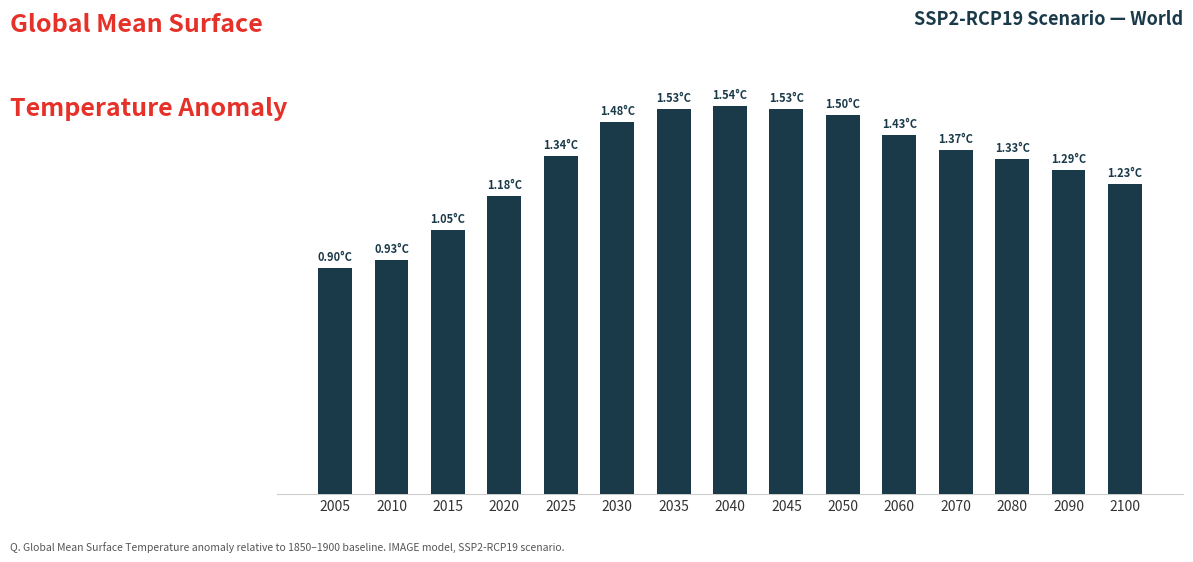

Rank the categories by value from lowest to highest.

2005, 2010, 2015, 2020, 2100, 2090, 2080, 2025, 2070, 2060, 2030, 2050, 2045, 2035, 2040